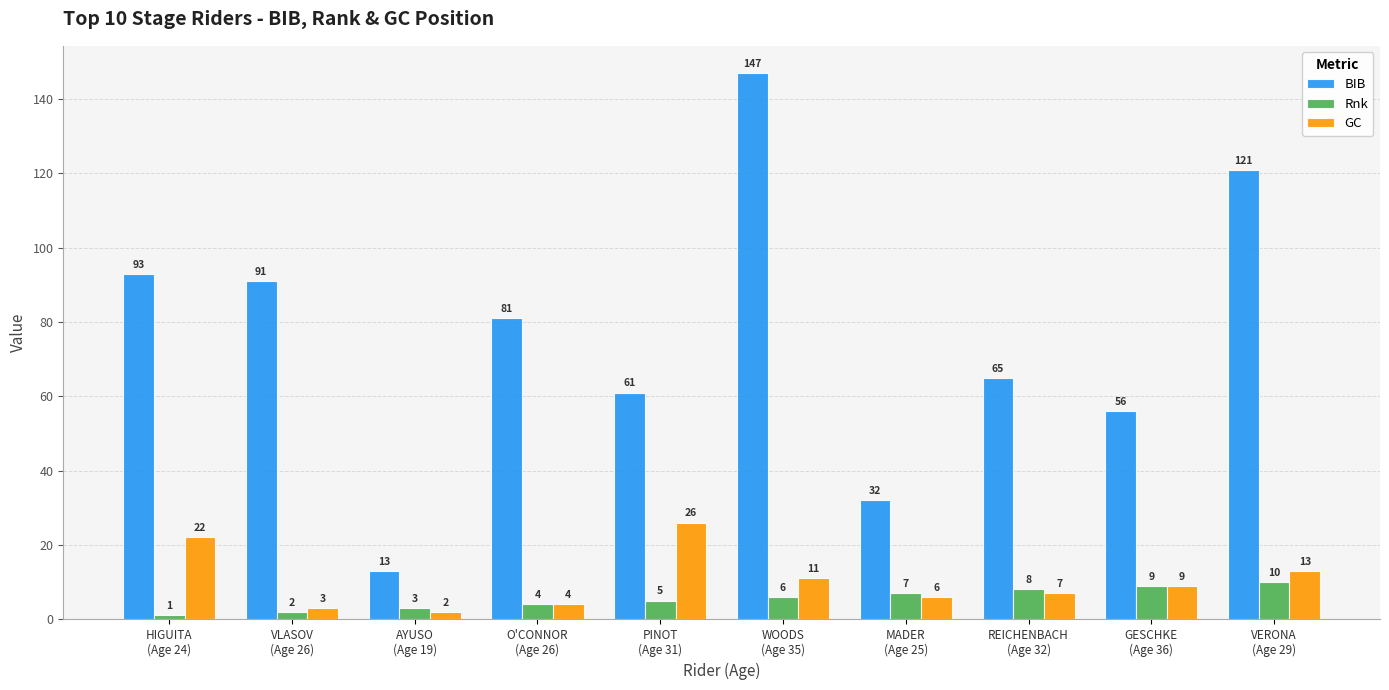

Reading left to right, what are all the values shown in this chart?

BIB: 93	91	13	81	61	147	32	65	56	121
Rnk: 1	2	3	4	5	6	7	8	9	10
GC: 22	3	2	4	26	11	6	7	9	13